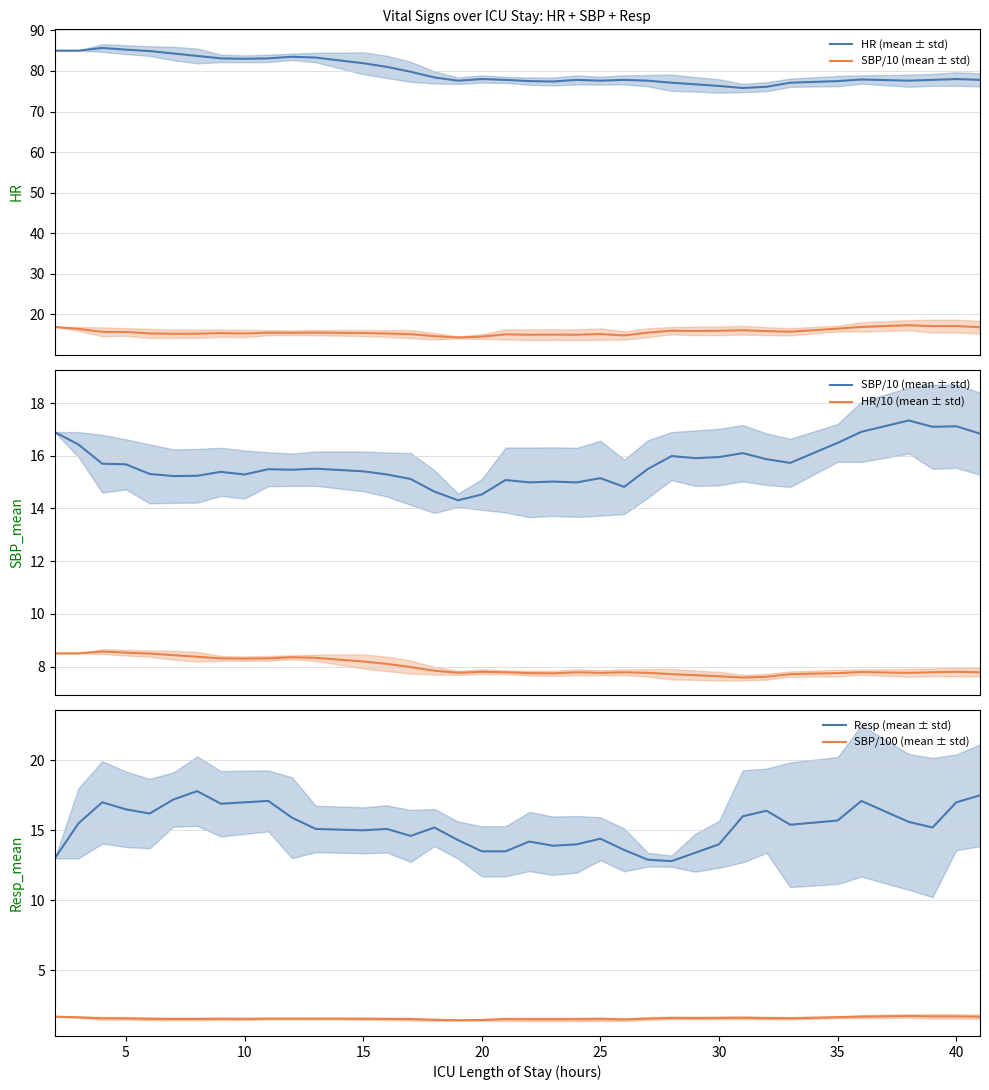

What is the minimum value for SBP/100 (mean ± std)?

1.4